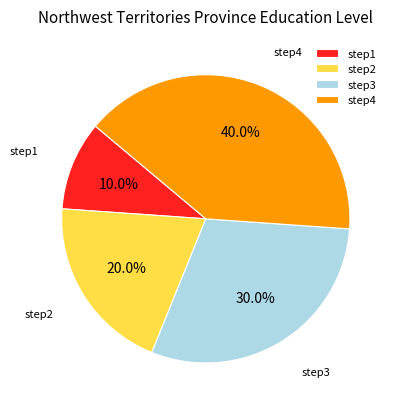

To the nearest percent, what is the combined percentage of step4 and step2?

60%